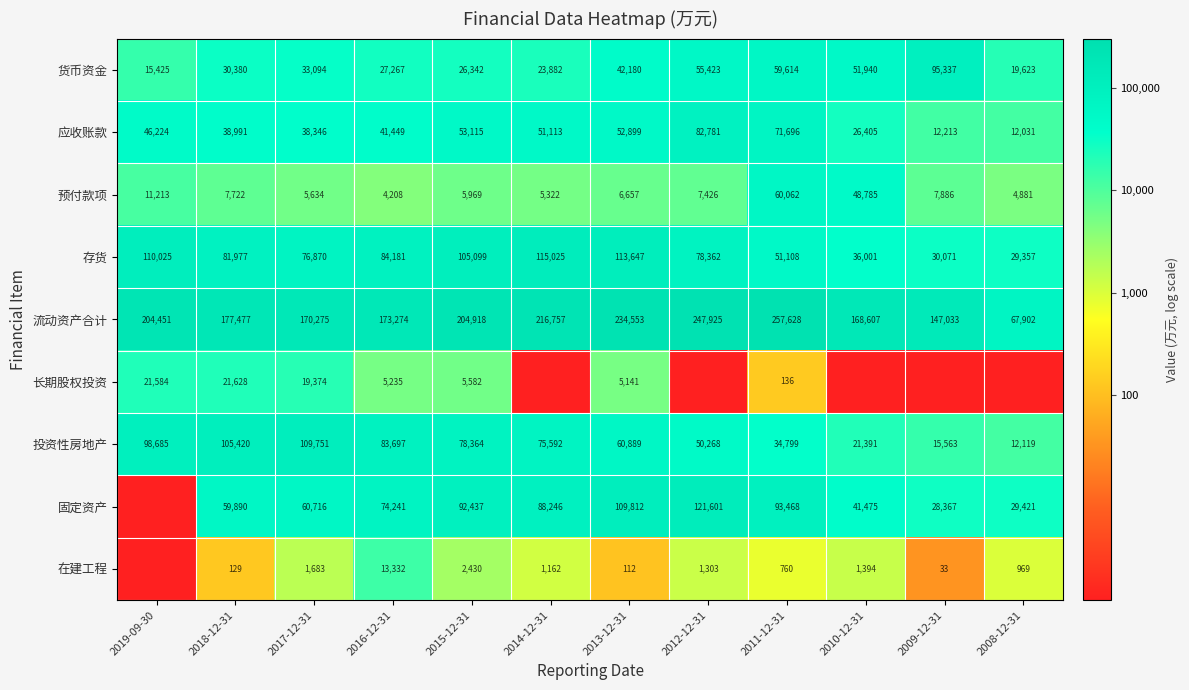

The value of 存货 at 2017-12-31 is 6.4. True or false?

False